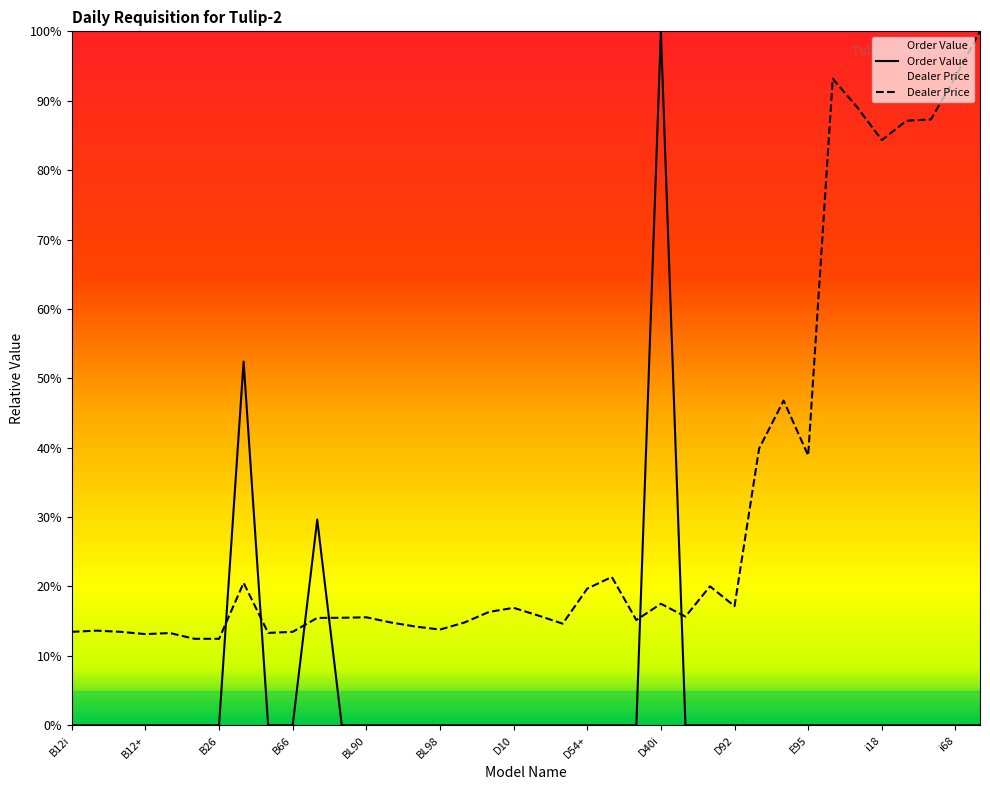

How many lines are shown in the chart?

2